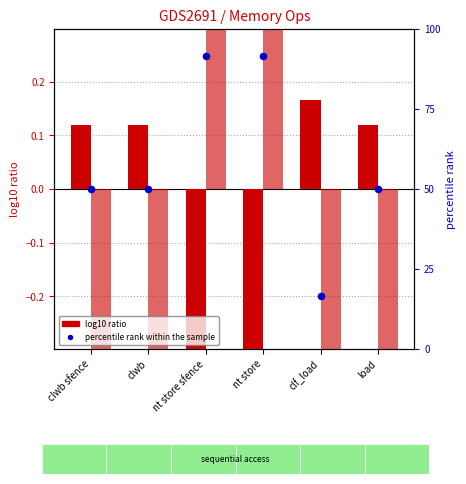

Is the value of percentile rank within sample at clwb greater than the value of log10 ratio (bandwidth) at load?

Yes